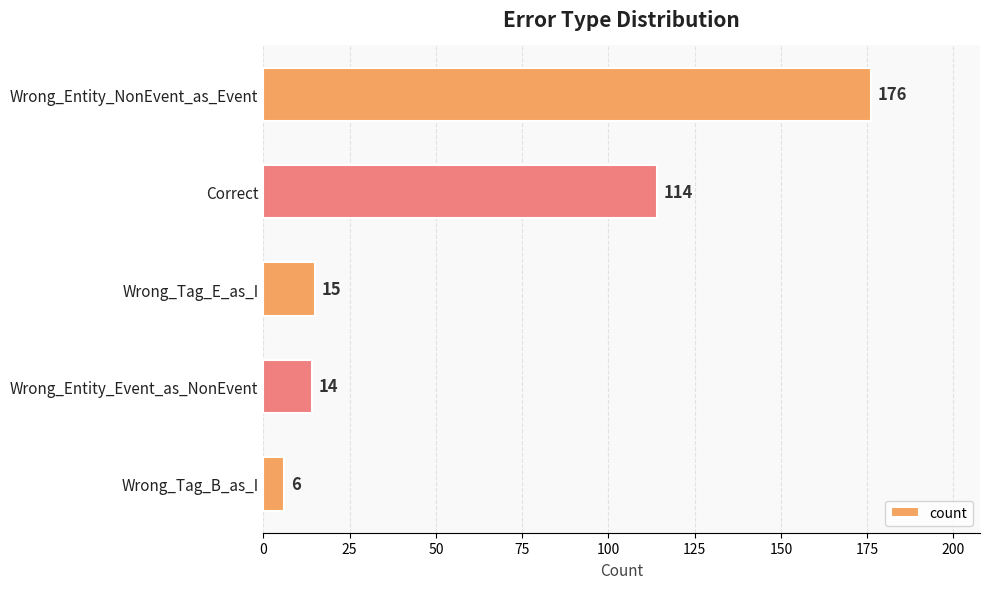

Rank the categories by value from lowest to highest.

Wrong_Tag_B_as_I, Wrong_Entity_Event_as_NonEvent, Wrong_Tag_E_as_I, Correct, Wrong_Entity_NonEvent_as_Event